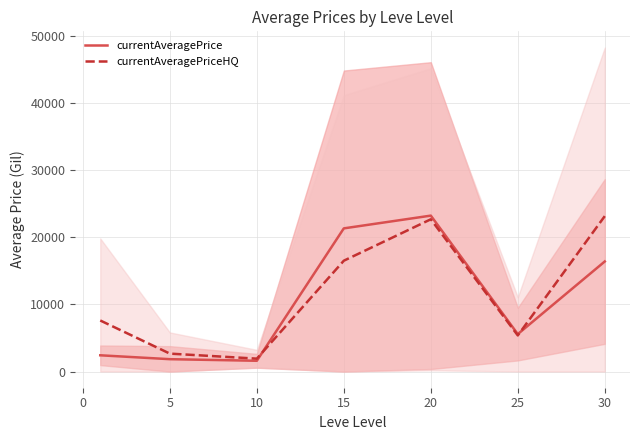

How many data points does each series have?

7